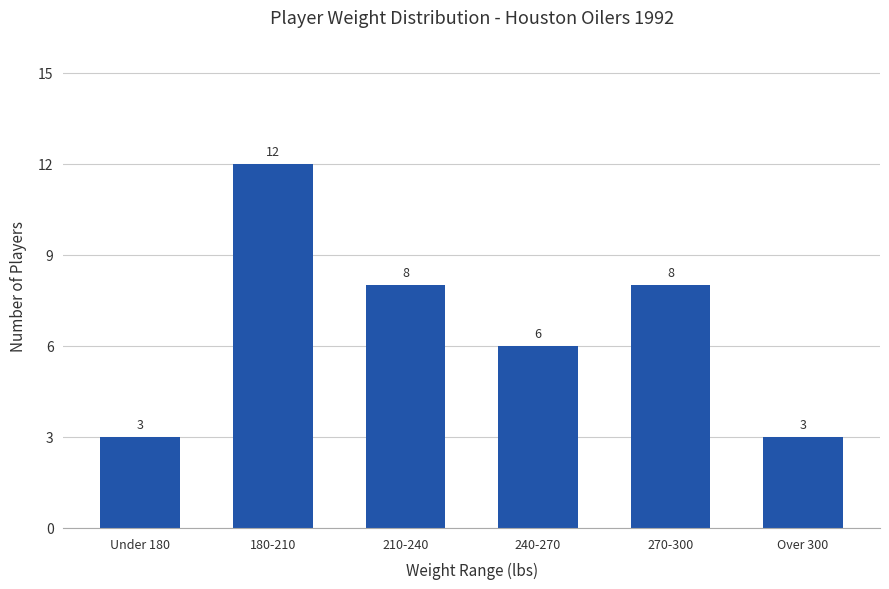

Reading left to right, list all the values displayed in this chart.

3	12	8	6	8	3